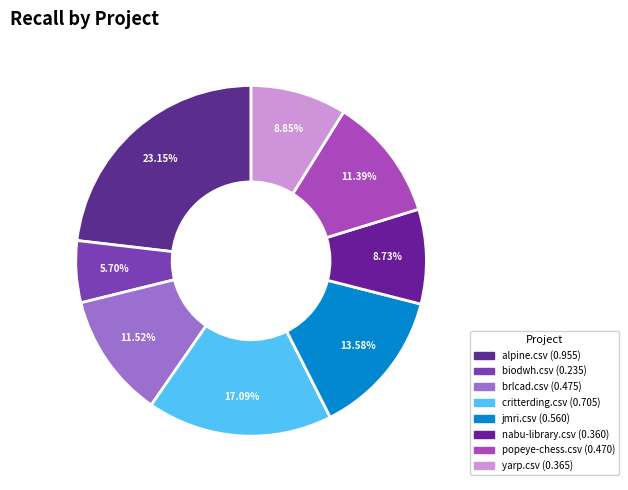

Which category has the smallest portion of the pie?

biodwh.csv